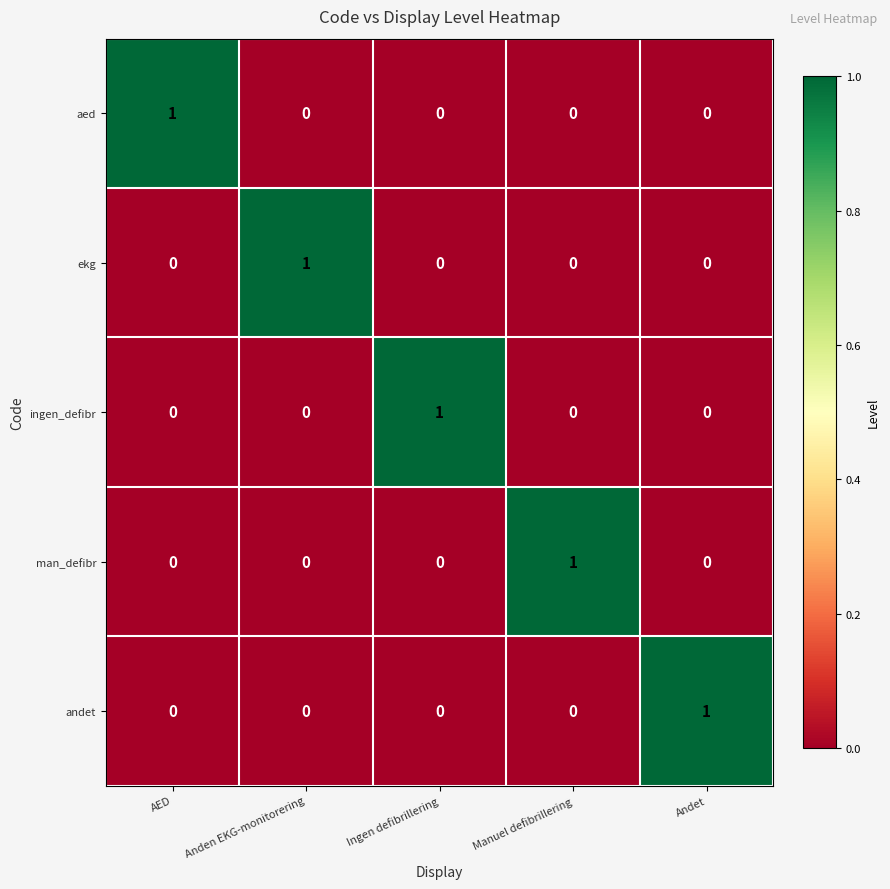

The aed series shows 0 at Manuel defibrillering. True or false?

True